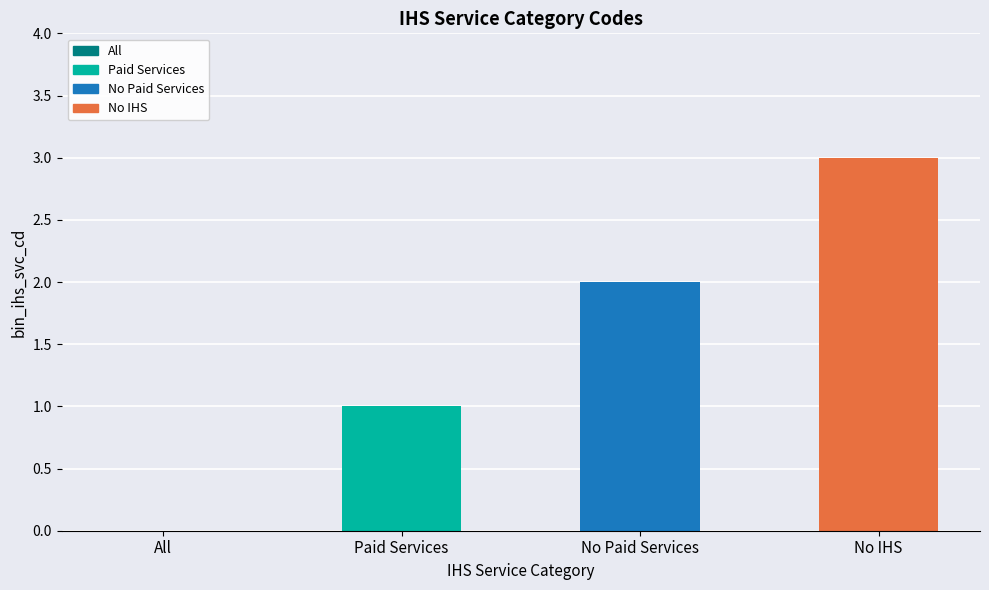

How many data points does each series have?

4